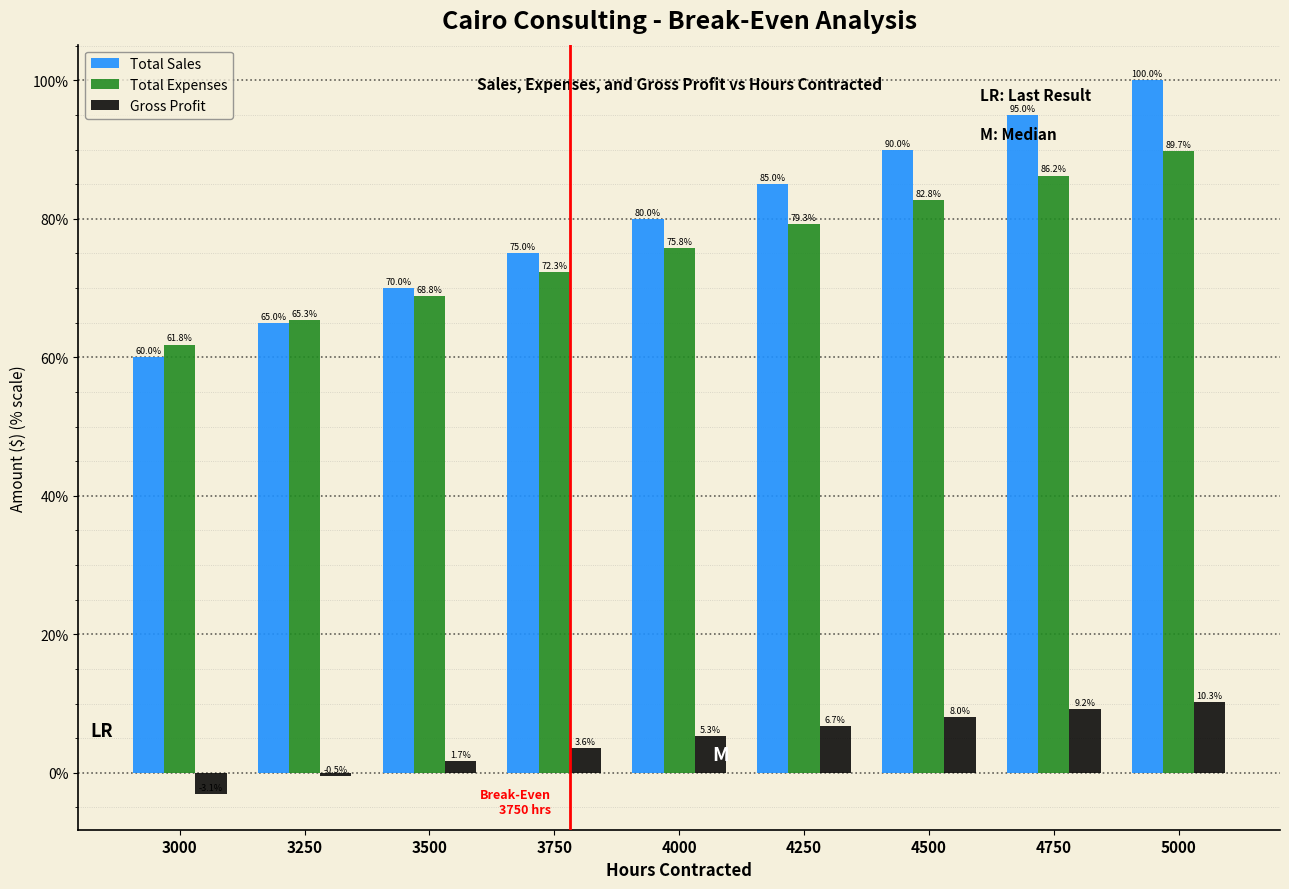

Is it true that Total Expenses equals 68.8 at 3500?

True